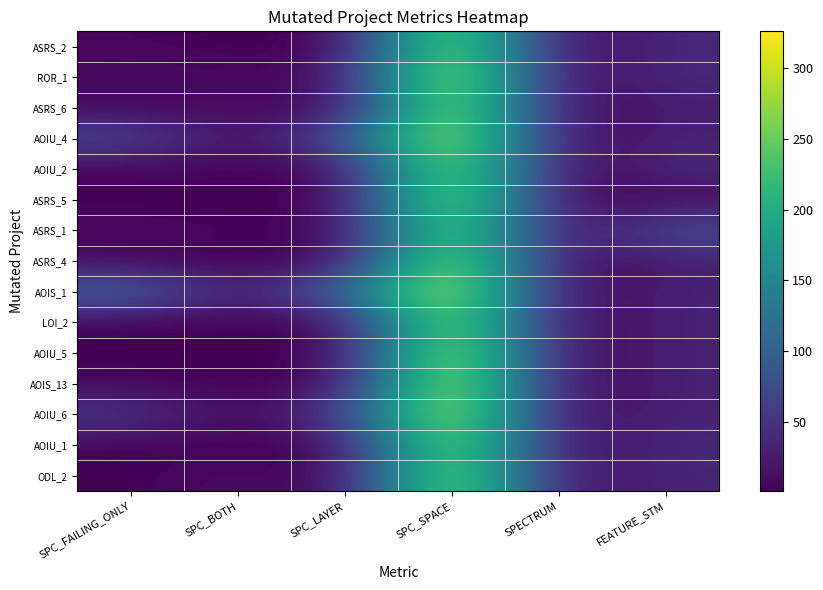

What is the spread (max minus min) of values at SPC_LAYER?

111